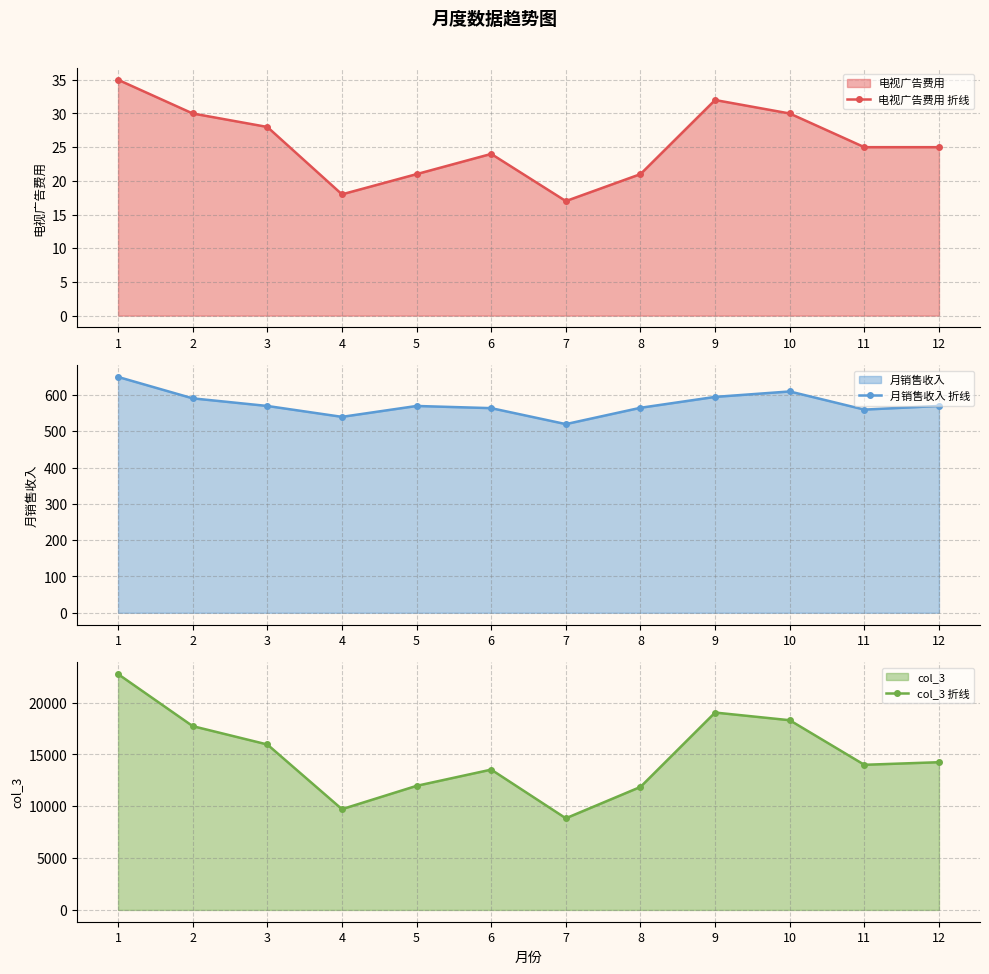

What is the difference between the highest and lowest values at 12?

14225